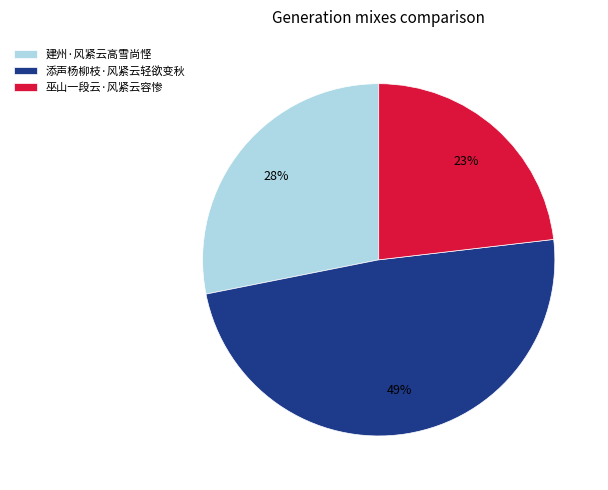

Is there a majority slice in this chart?

No